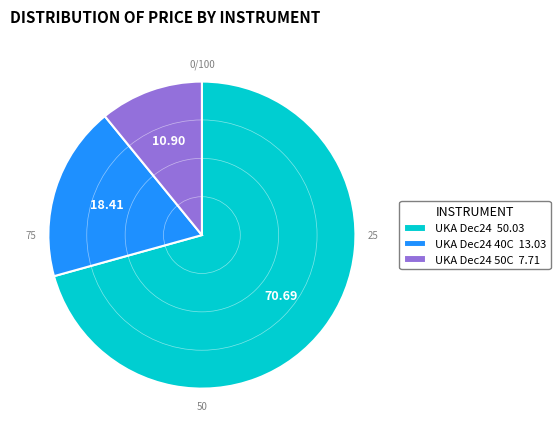

How many segments does this pie chart have?

3